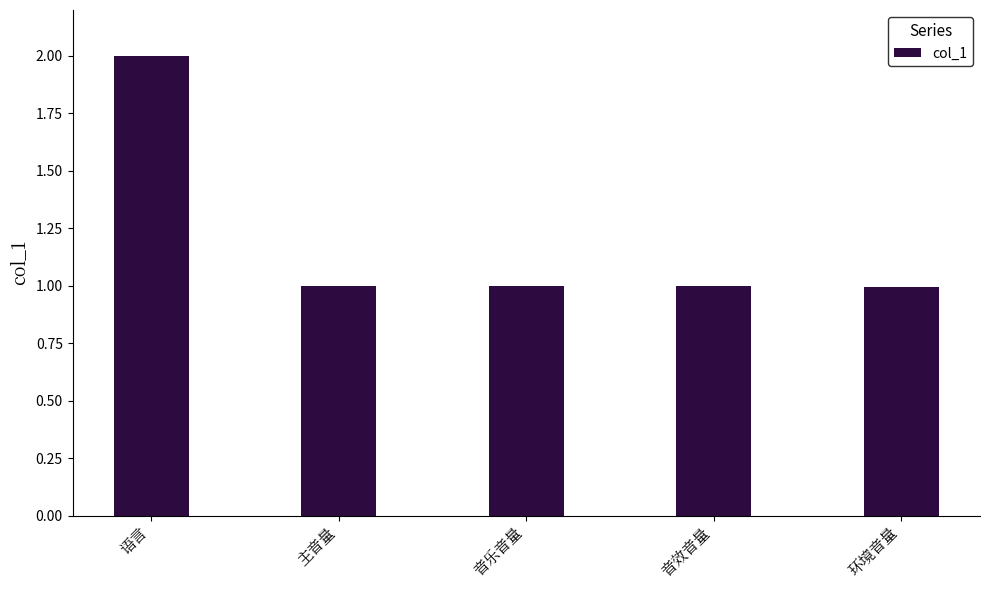

What is the greatest value displayed?

2.0